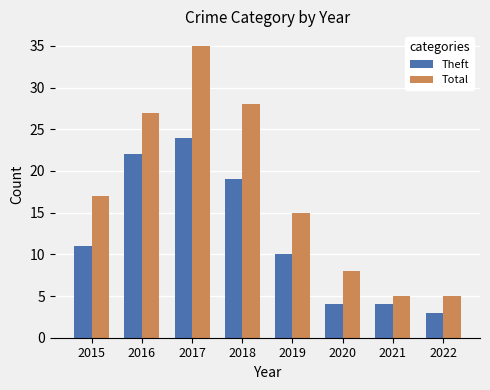

Between 2020 and 2022, which series saw the biggest shift?

Total